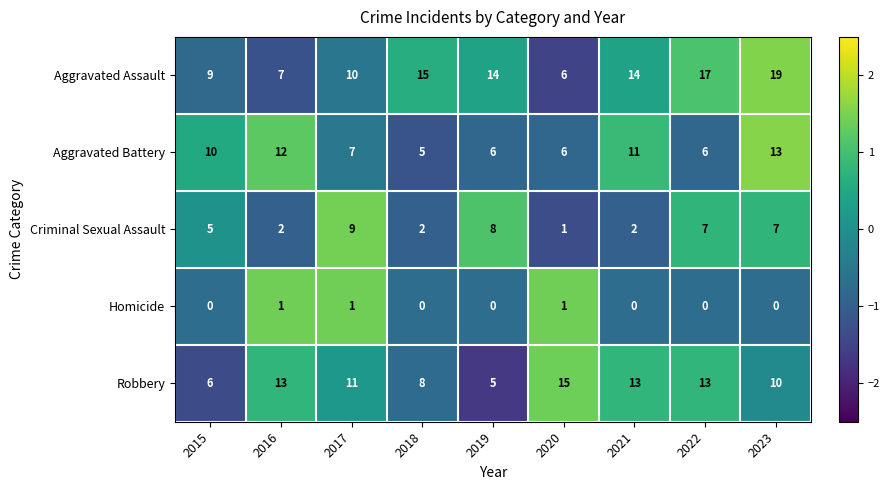

Between 2020 and 2023, which series saw the biggest shift?

Aggravated Assault